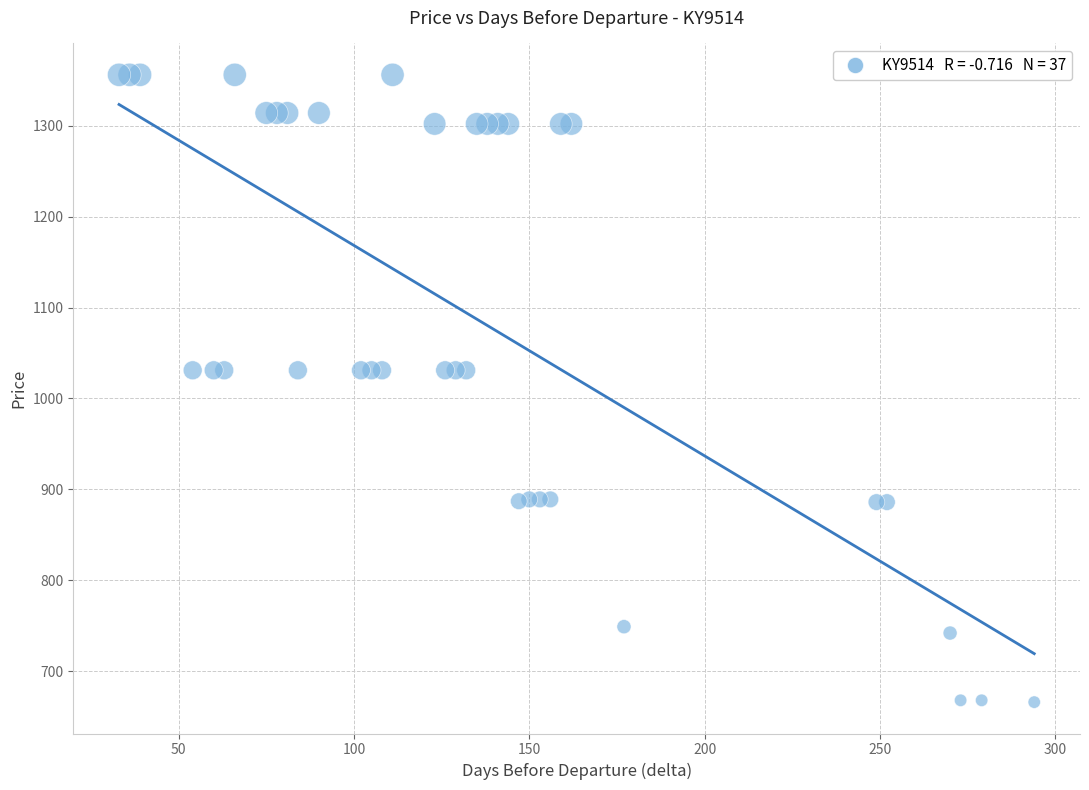

What is the range of X values (max minus min)?

261